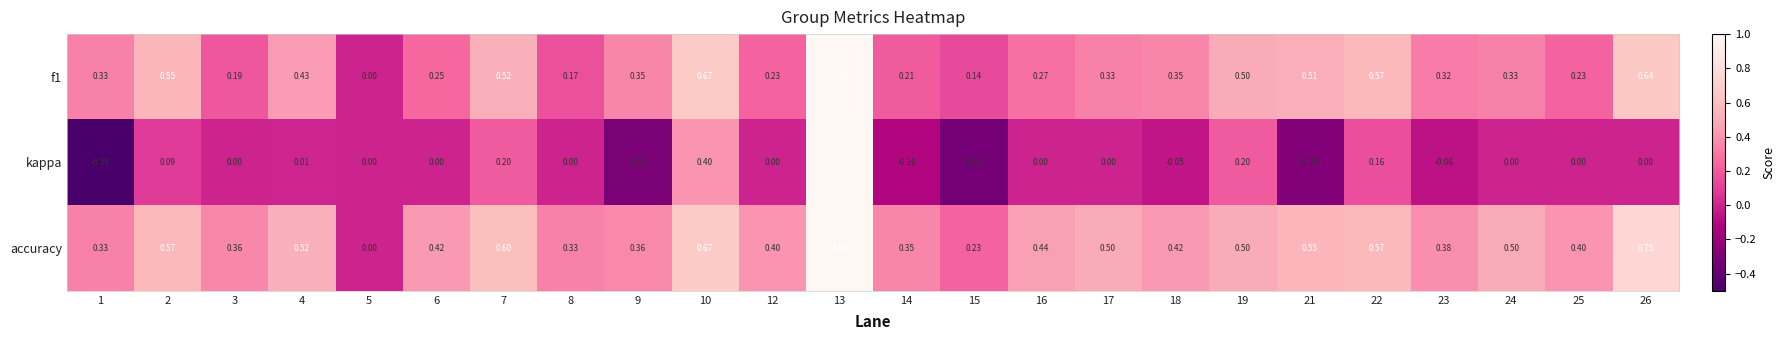

Which series has the largest total across all categories?

accuracy